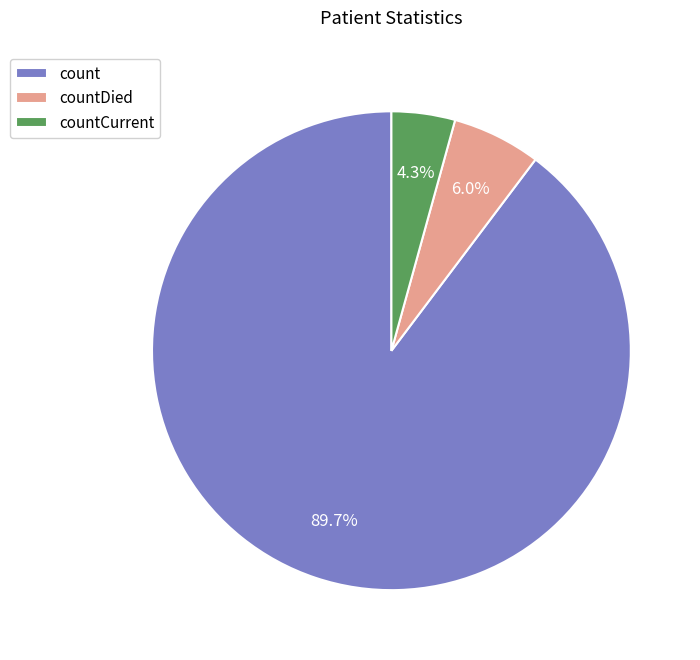

Which slice is the smallest?

countCurrent